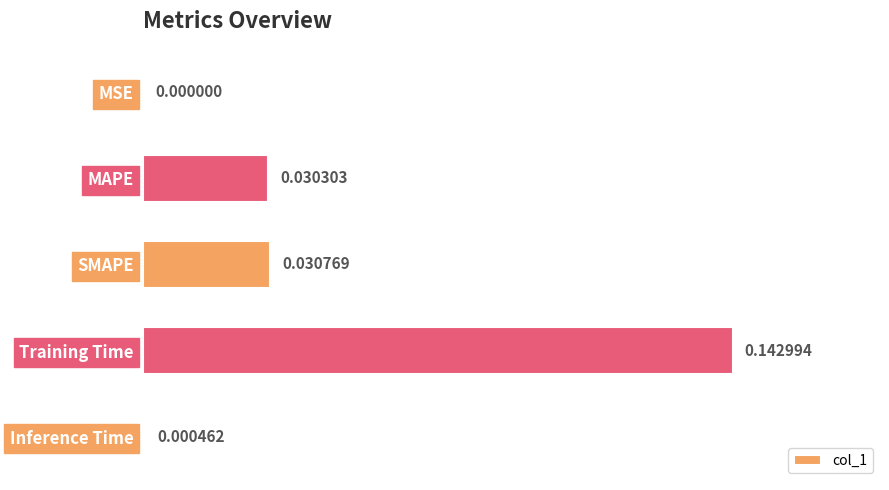

Which has a higher value, Training Time or MAPE?

Training Time